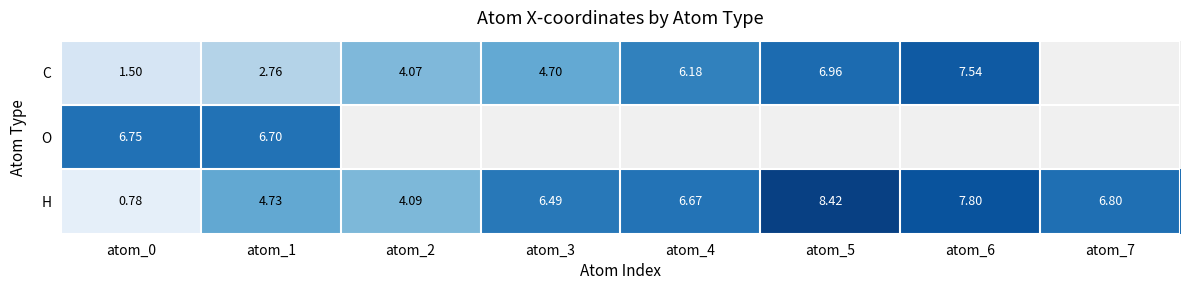

Is the value of O at atom_1 greater than the value of C at atom_2?

Yes